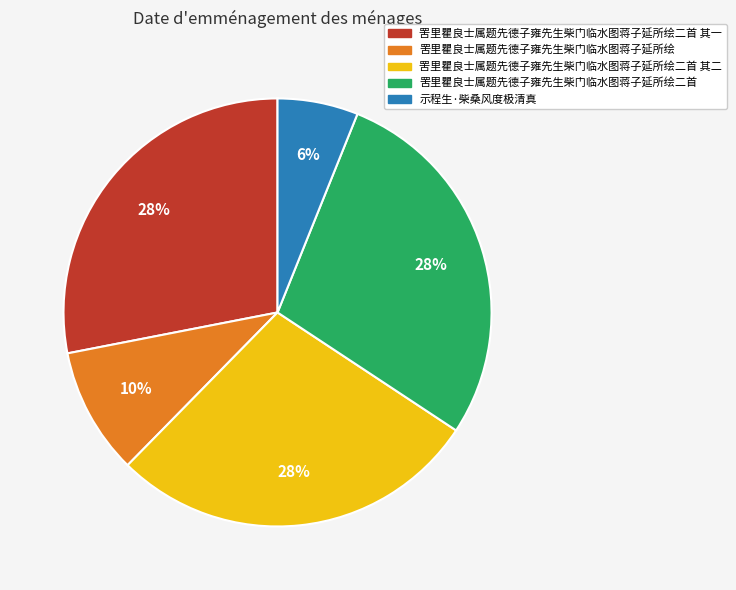

To the nearest percent, what is the difference between the largest and smallest slice percentages?

22%